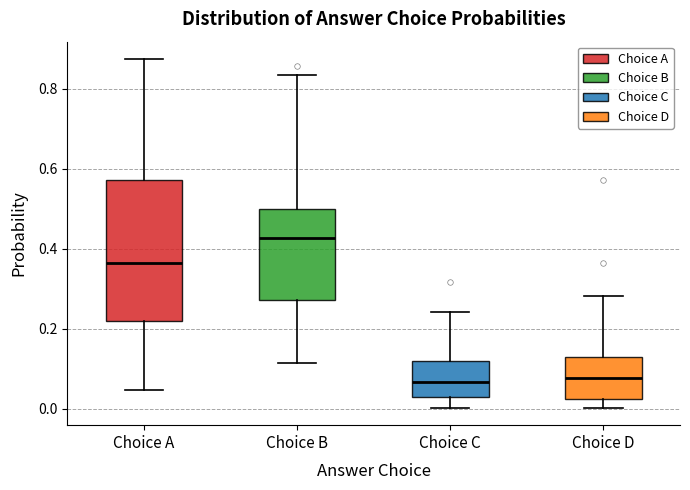

Where does the lower whisker of the box for Choice C end on the y-axis? The values are not printed on the chart, so give them approximately, as read against the axis.

0.00